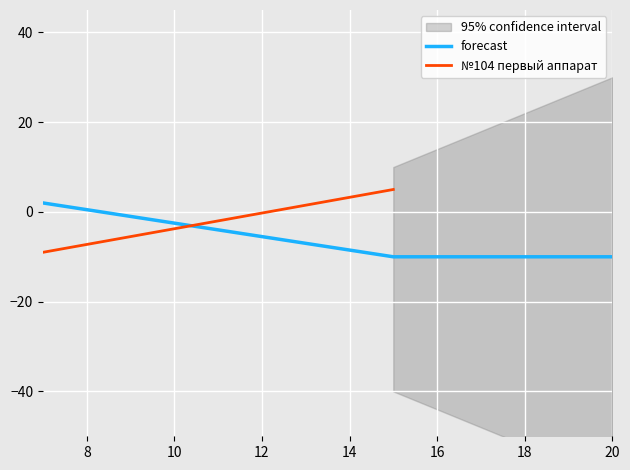

What is the highest value of the №104 первый аппарат series?

5